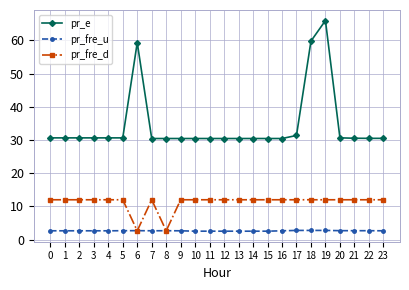

What is the minimum value for pr_fre_u?

2.5